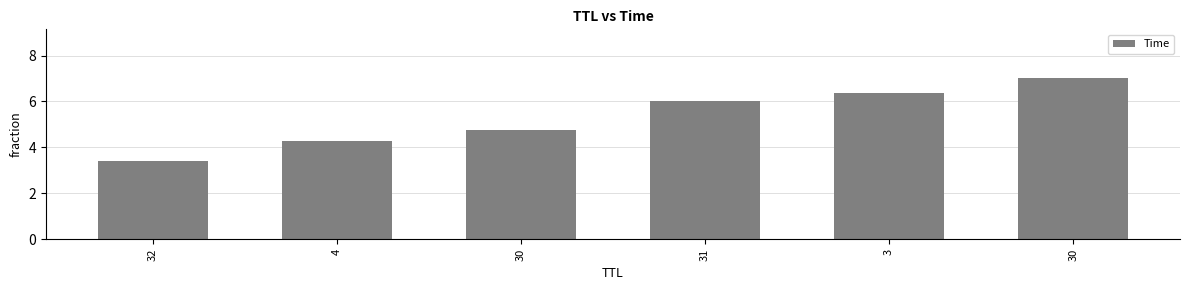

How many bars are there in total?

6